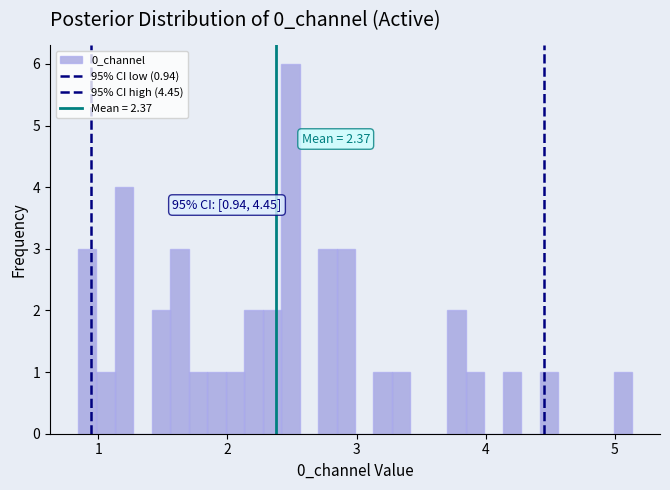

Read against the x-axis, roughly where is the centre of the tallest bar?

2.5